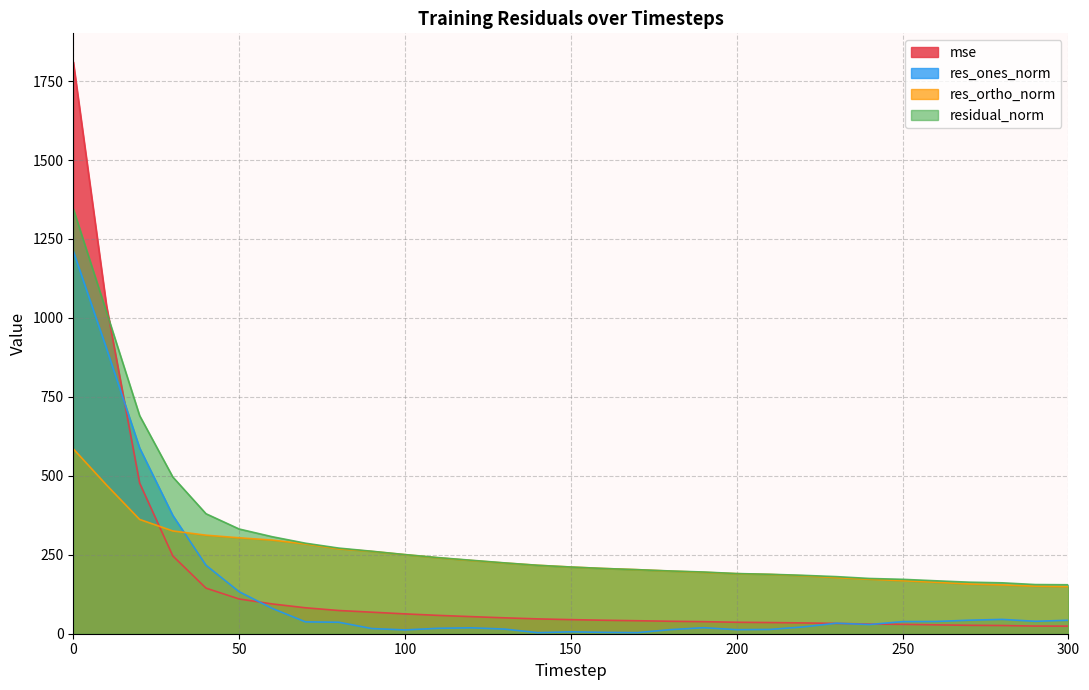

How many times do mse and res_ones_norm cross each other?

5